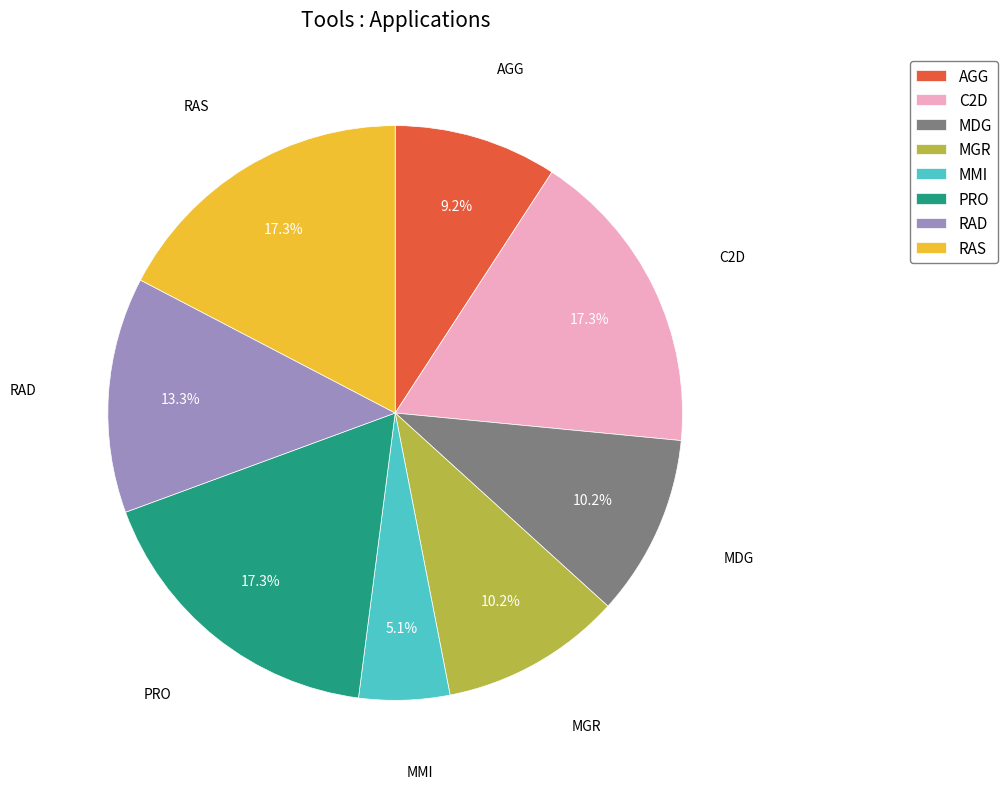

Is it true that MMI is 5% of the pie?

True